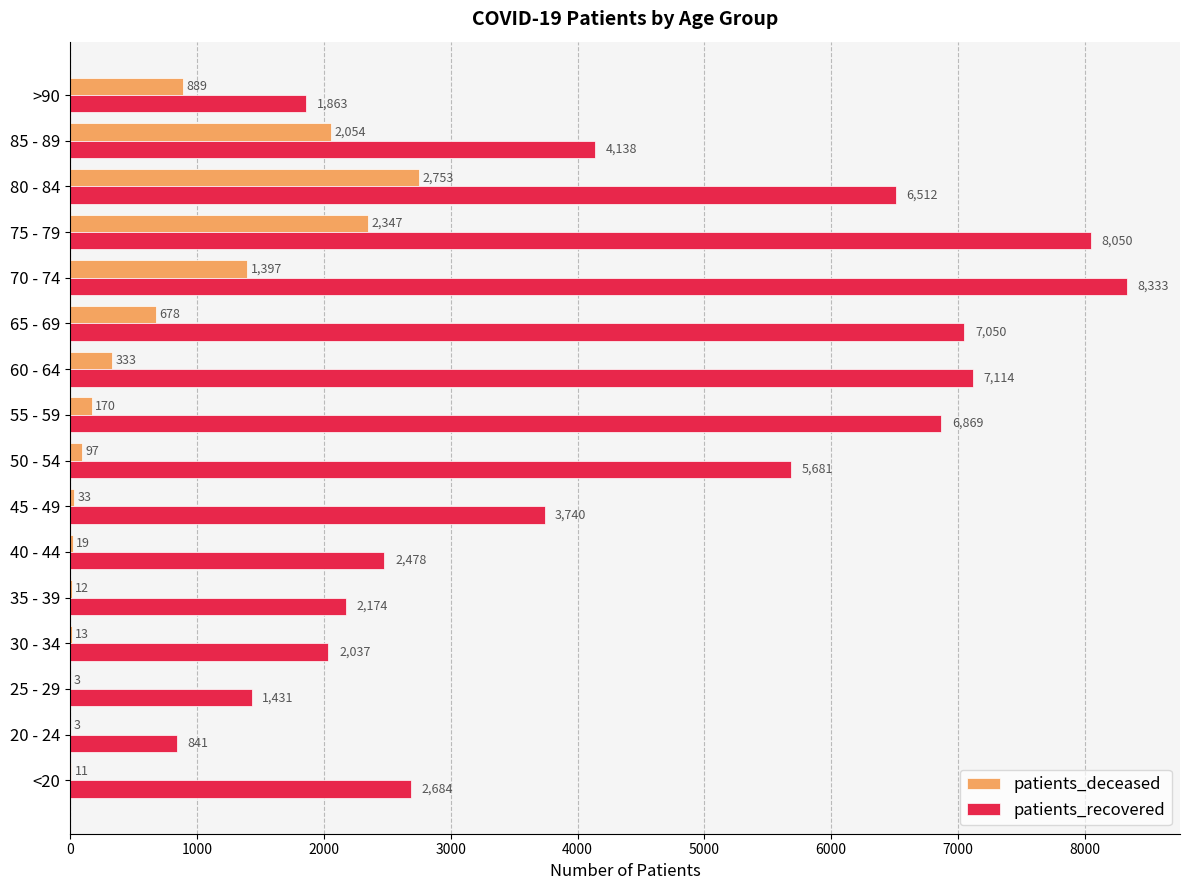

The patients_recovered series shows 1168 at >90. True or false?

False